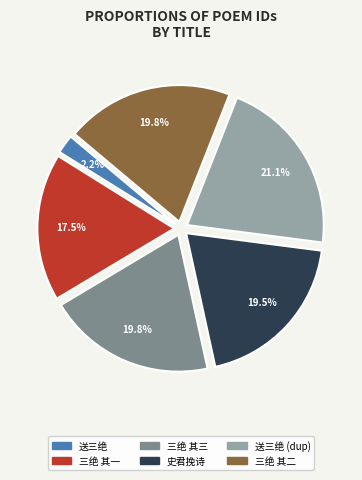

To the nearest percent, what is the difference between the largest and smallest slice percentages?

19%